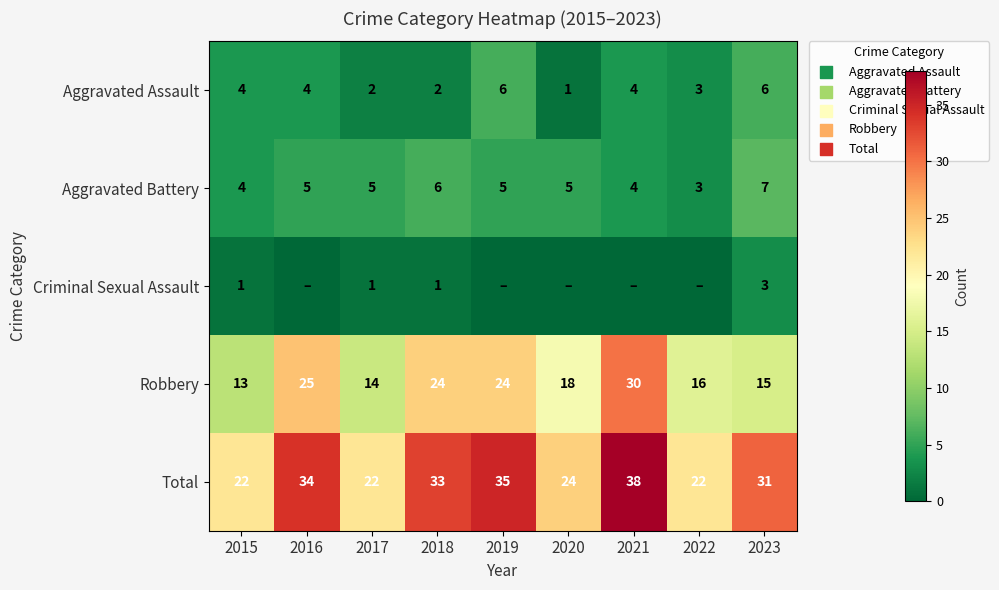

What is the total value across all series at 2020?

48